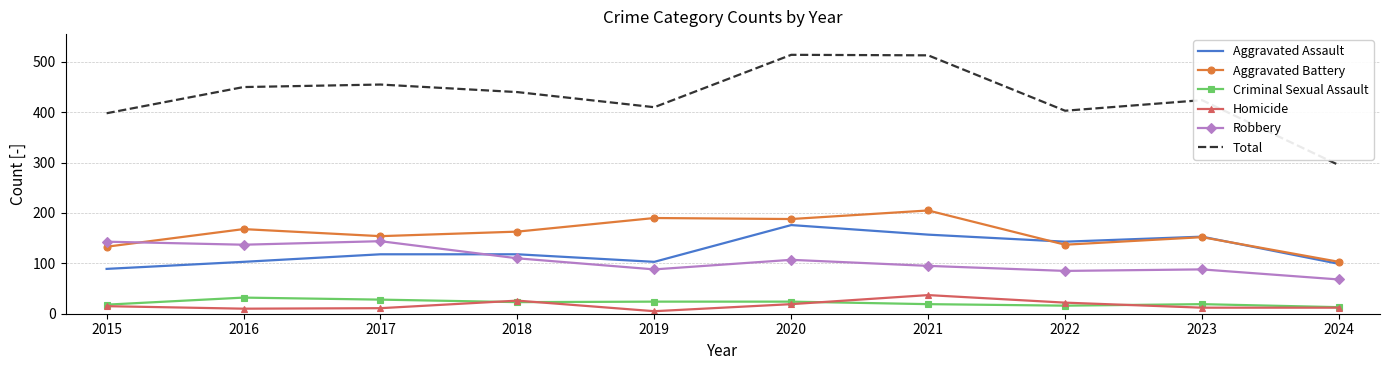

True or false: Criminal Sexual Assault and Robbery cross at least once.

False